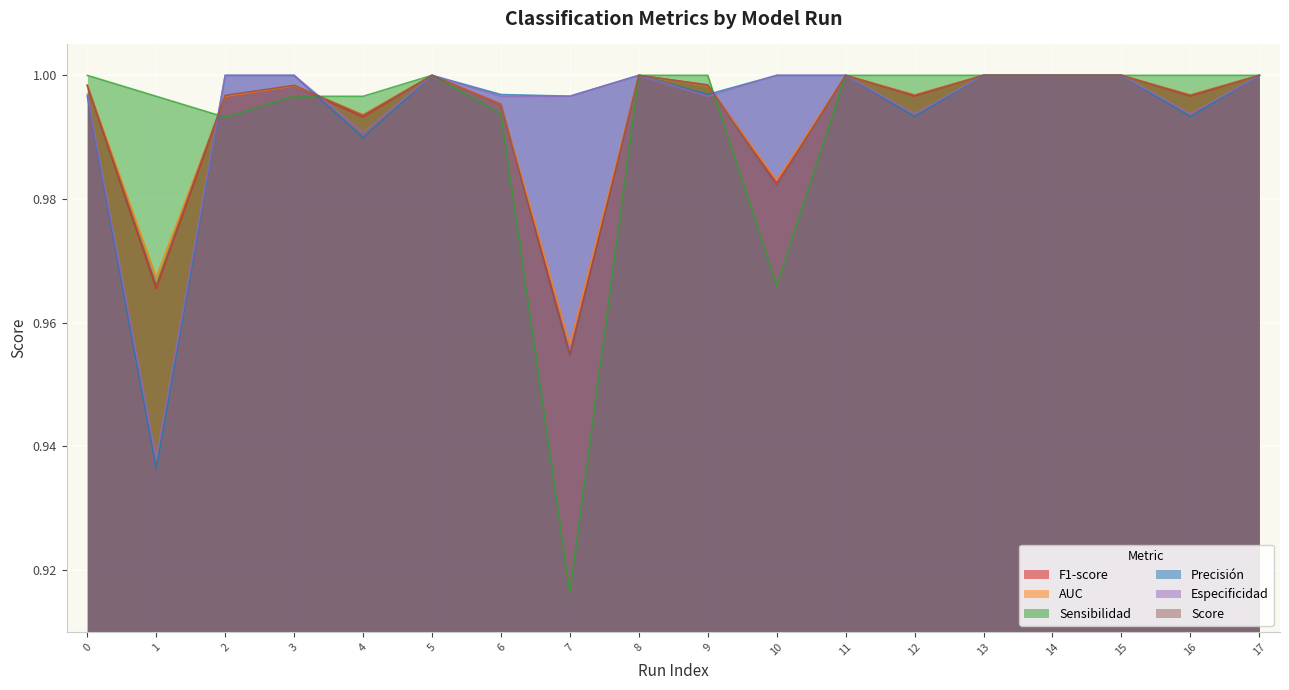

True or false: Score and AUC cross at least once.

True